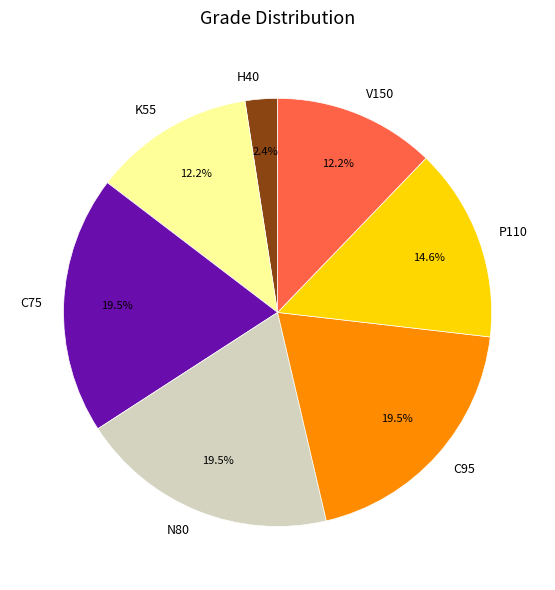

To the nearest percent, what portion does P110 represent?

15%